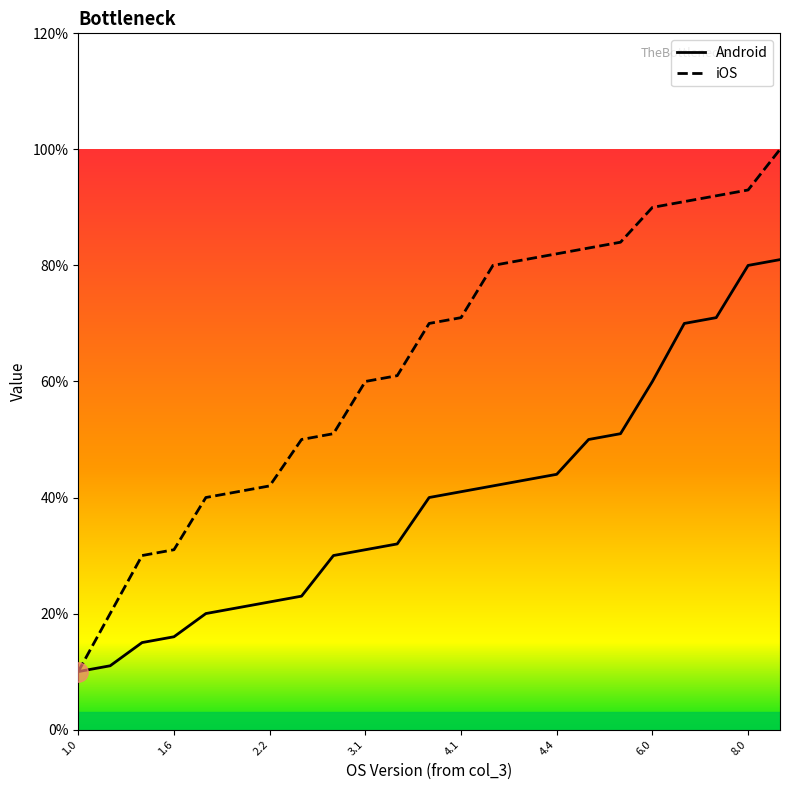

The value of iOS at 3.2 is 8.7. True or false?

False